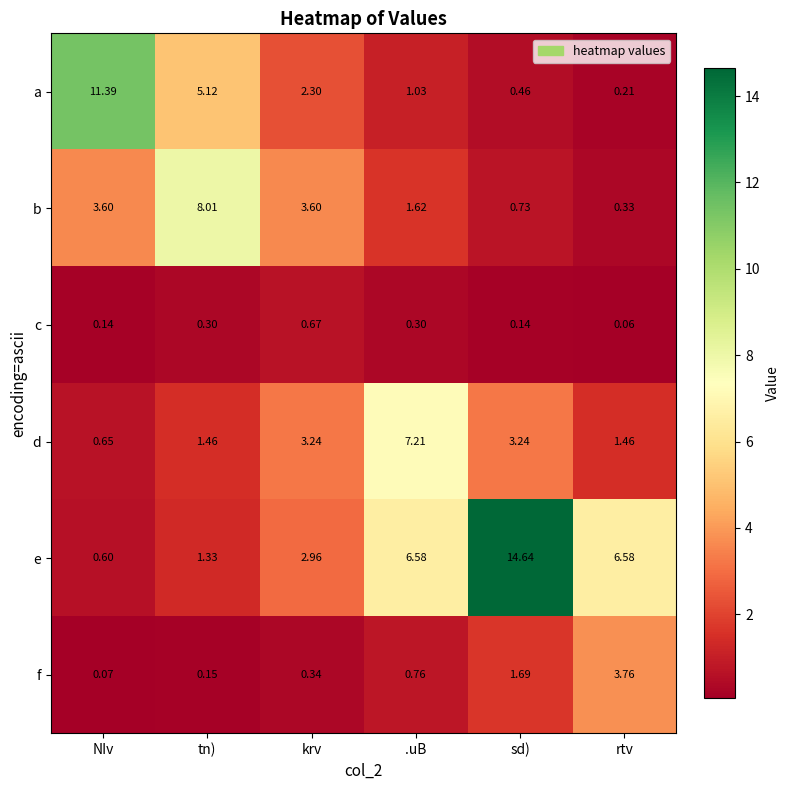

Where is c nearest to the value 0?

rtv